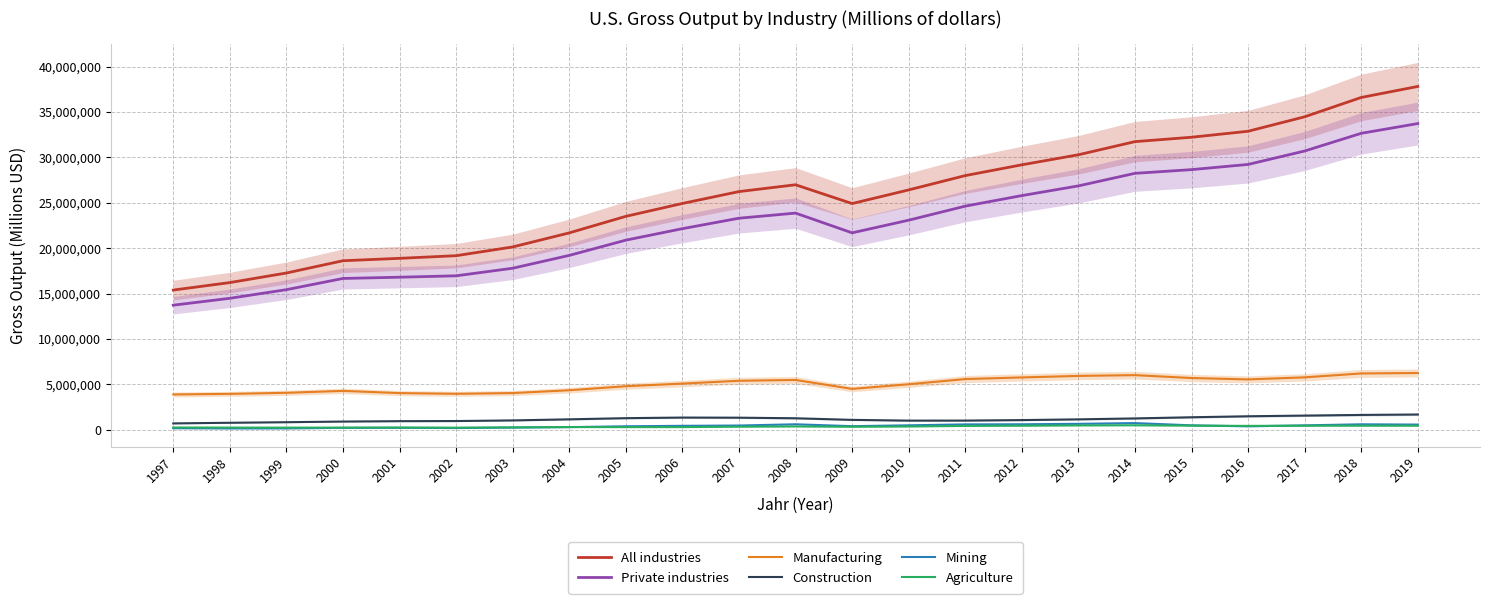

Which category has the lowest value in the Construction series?

1997